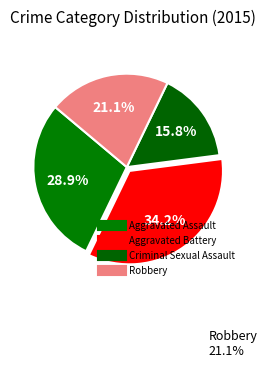

Is there a majority slice in this chart?

No